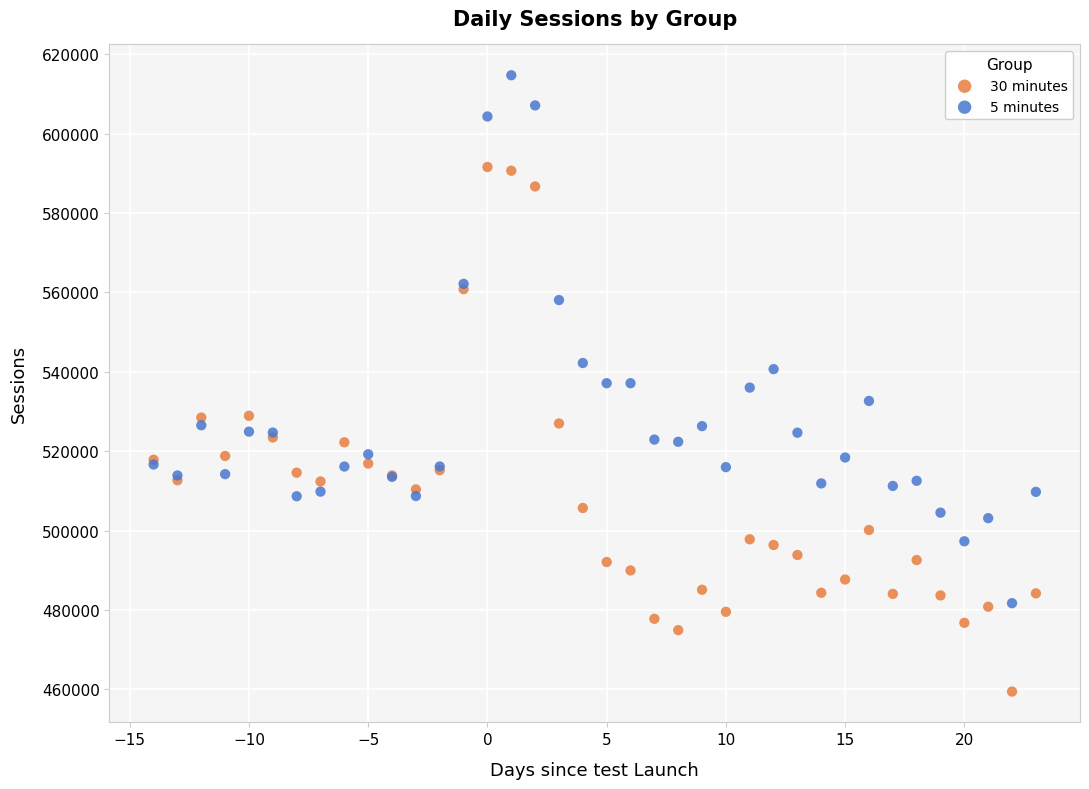

Which series reaches the minimum Y coordinate?

30 minutes